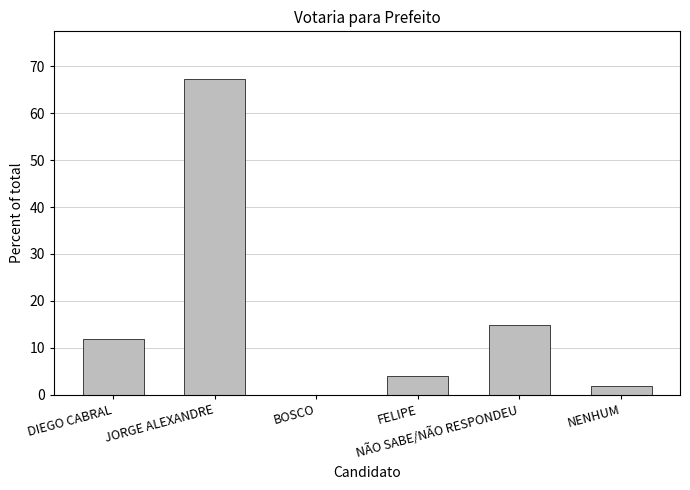

The value at NENHUM is 2.0. True or false?

True